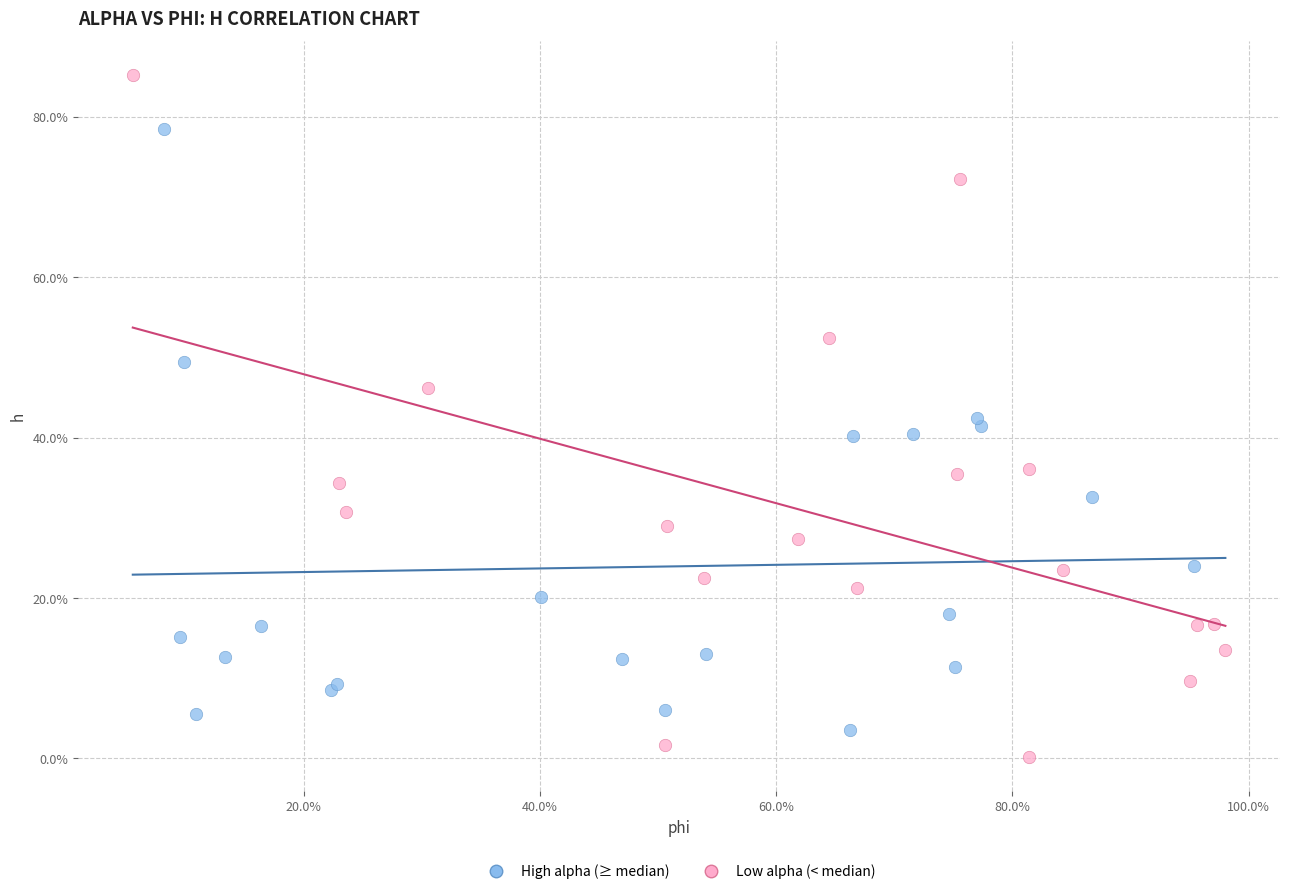

Which series has the largest Y range (max minus min)?

Low alpha (< median)